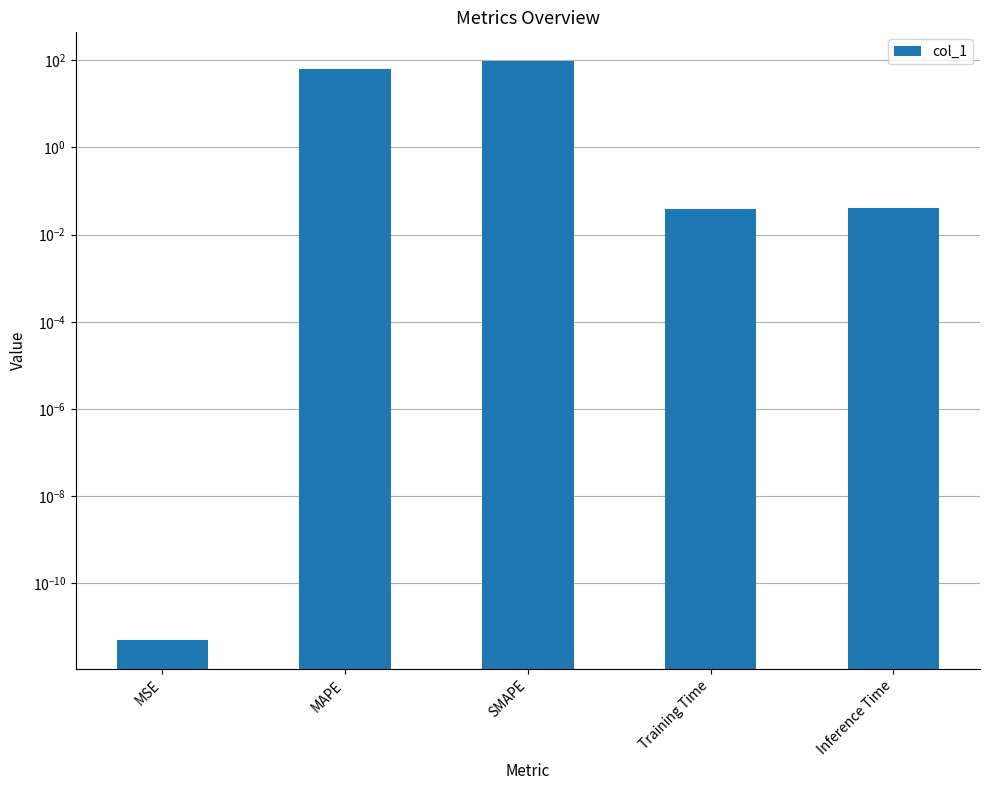

Rank the categories by value from highest to lowest.

SMAPE, MAPE, Inference Time, Training Time, MSE